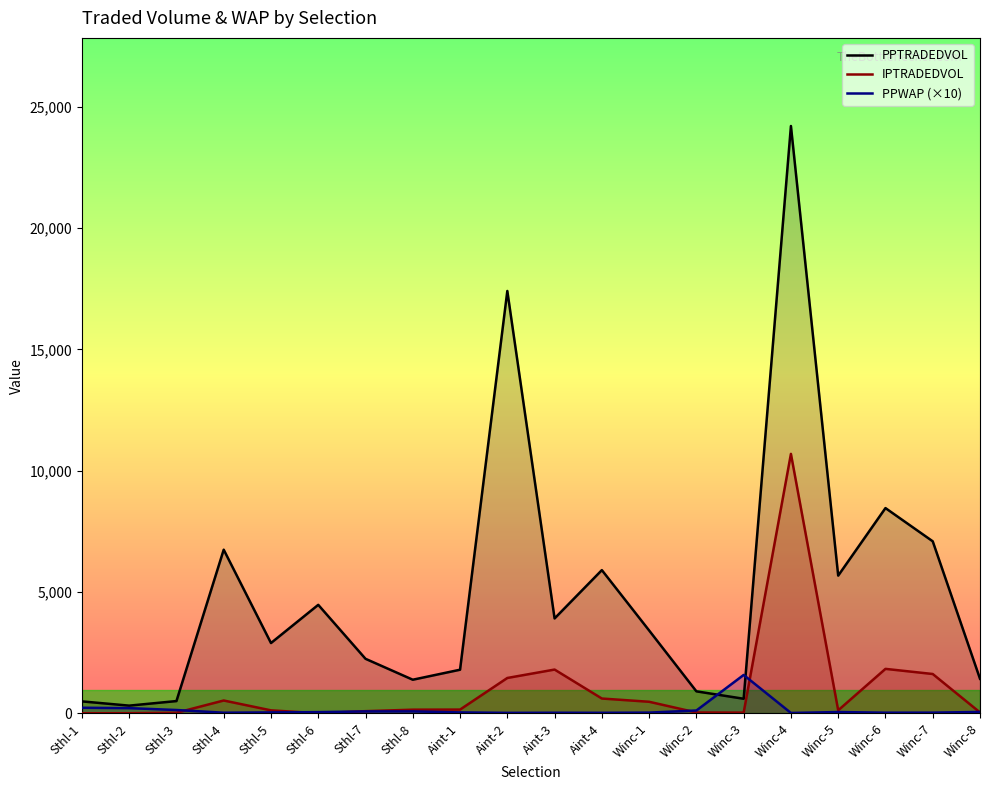

What are all the series names shown in the legend?

PPTRADEDVOL, IPTRADEDVOL, PPWAP (×10)